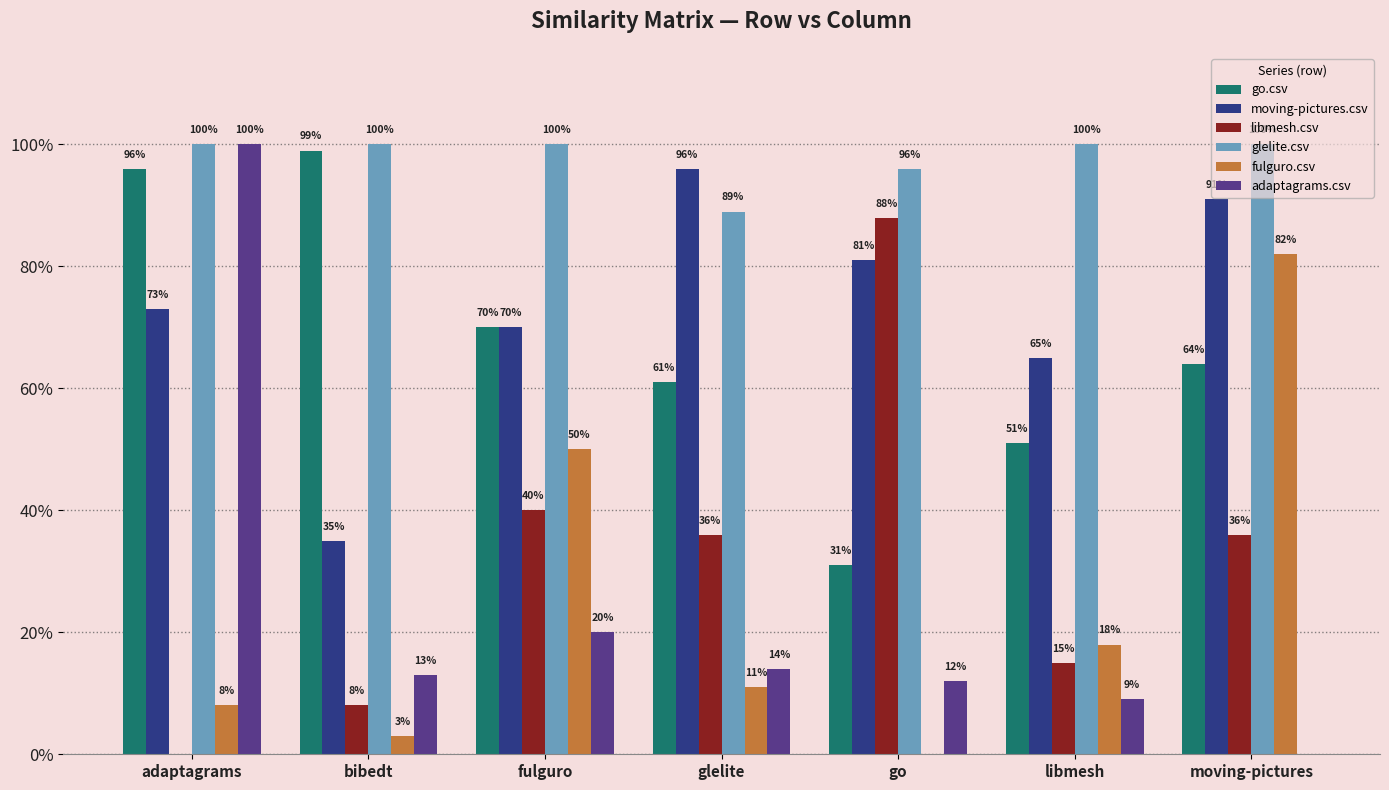

What are all the series names shown in the legend?

go.csv, moving-pictures.csv, libmesh.csv, glelite.csv, fulguro.csv, adaptagrams.csv